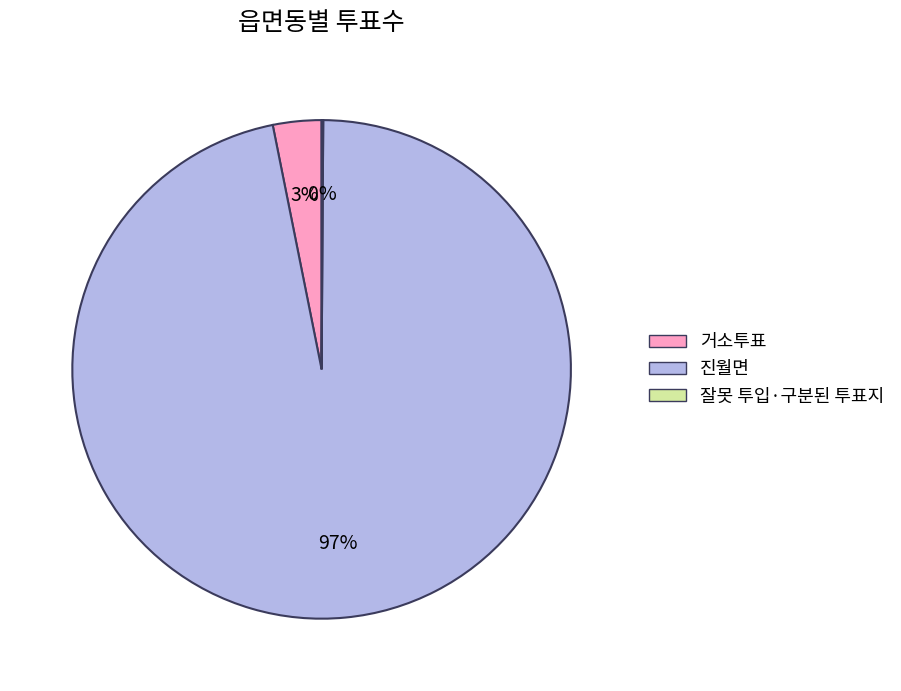

Which category has the biggest portion of the pie?

진월면